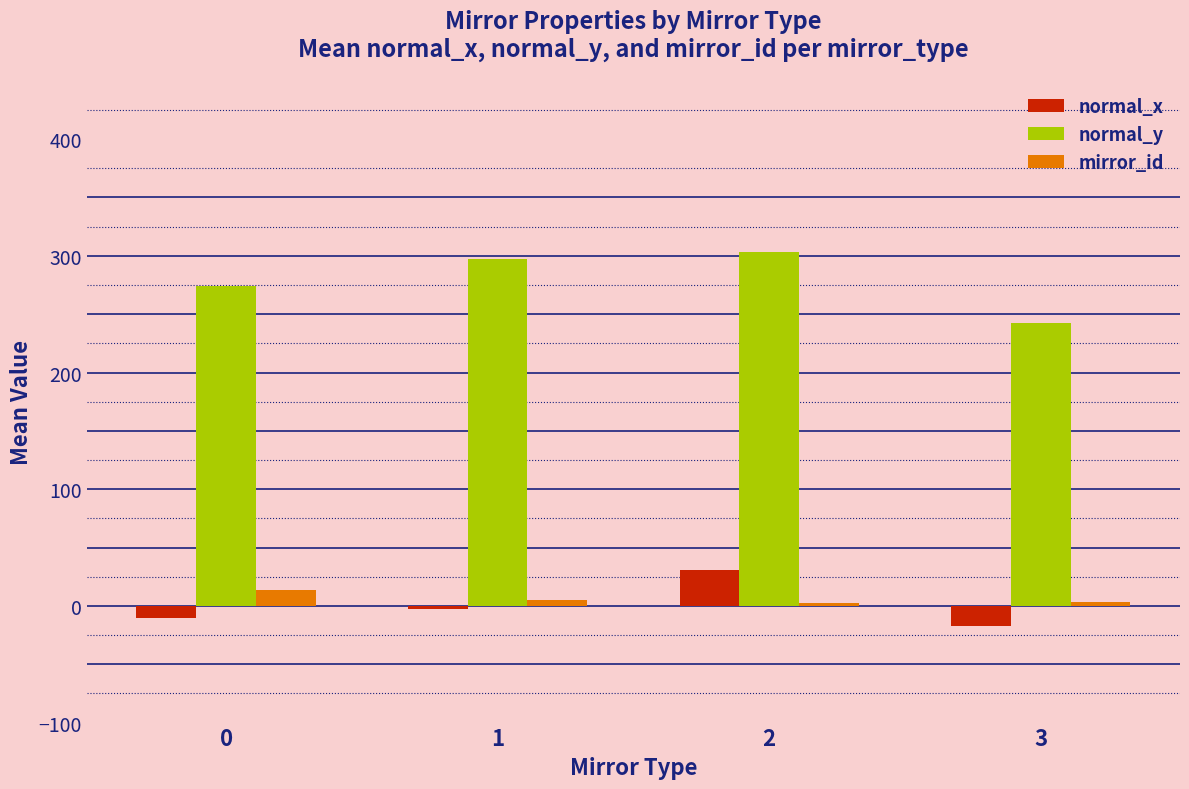

Which series has the largest total across all categories?

normal_y